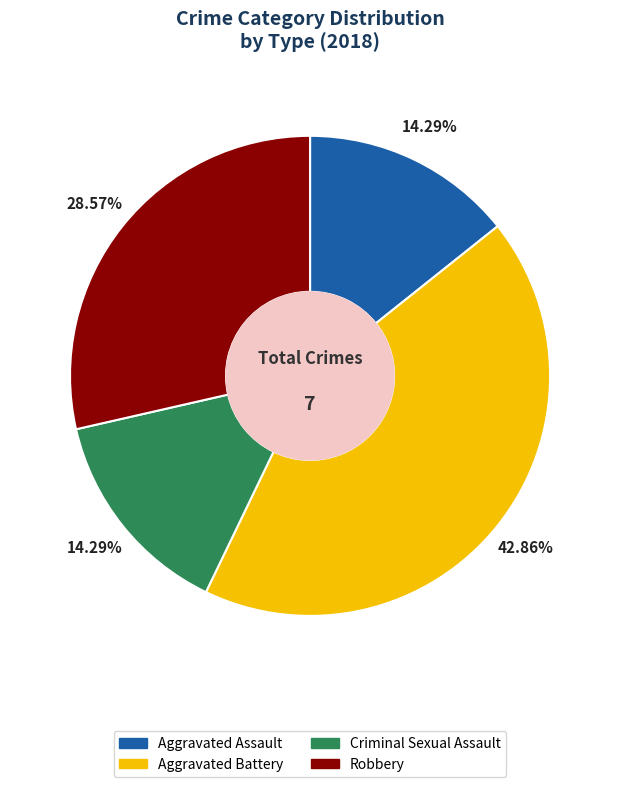

Does Aggravated Battery represent more than half of the total?

No